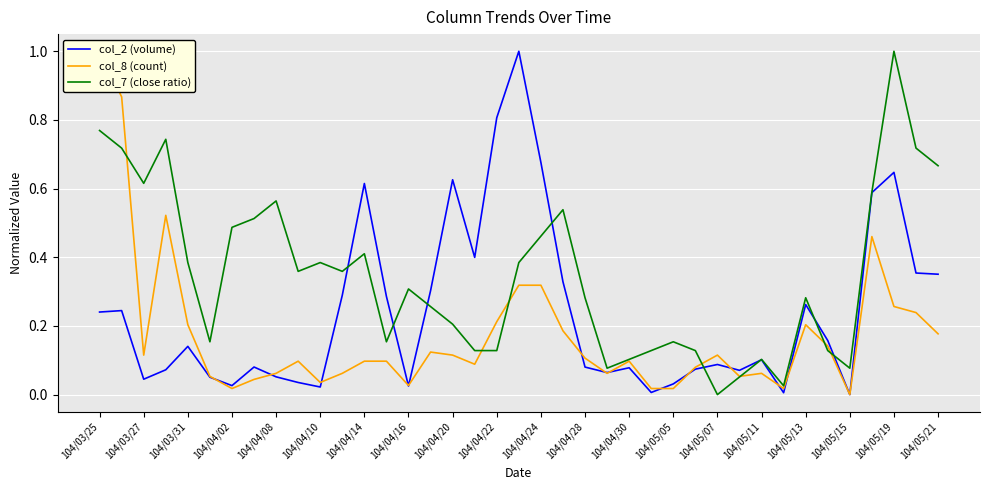

The value of col_7 (close ratio) at 104/04/20 is 0.2. True or false?

True